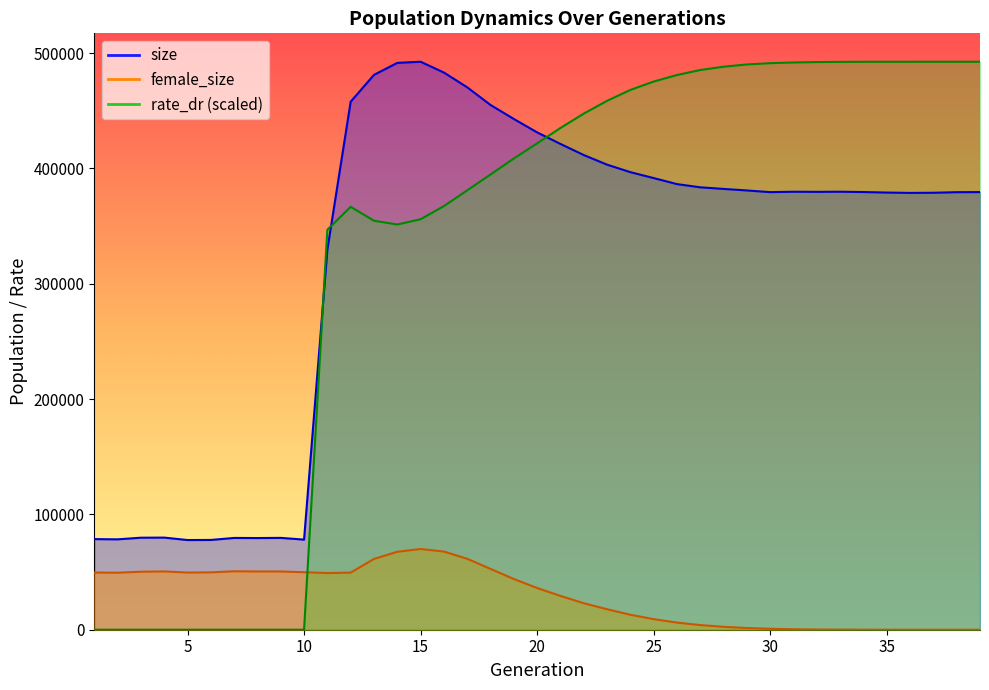

The value of rate_dr at 30 is 491287.9. True or false?

True